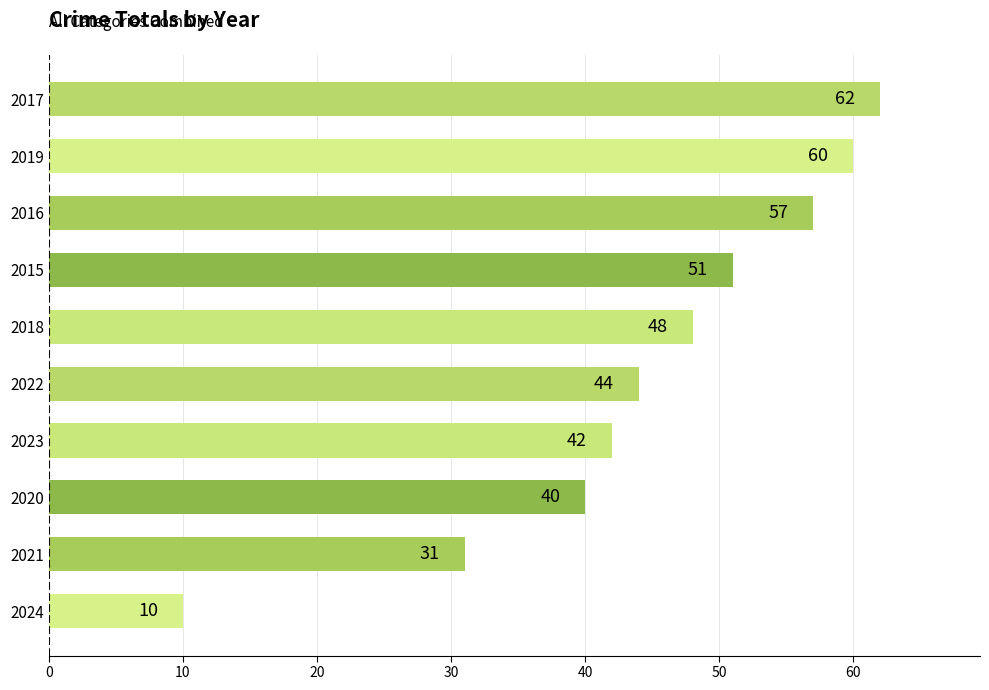

Rank the categories by value from highest to lowest.

2017, 2019, 2016, 2015, 2018, 2022, 2023, 2020, 2021, 2024